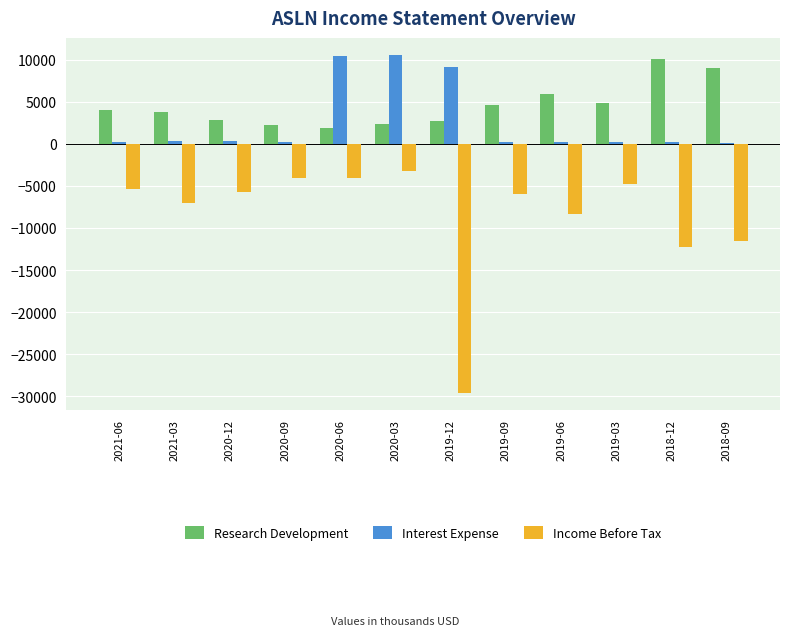

How many data points in Income Before Tax are above -5700?

5